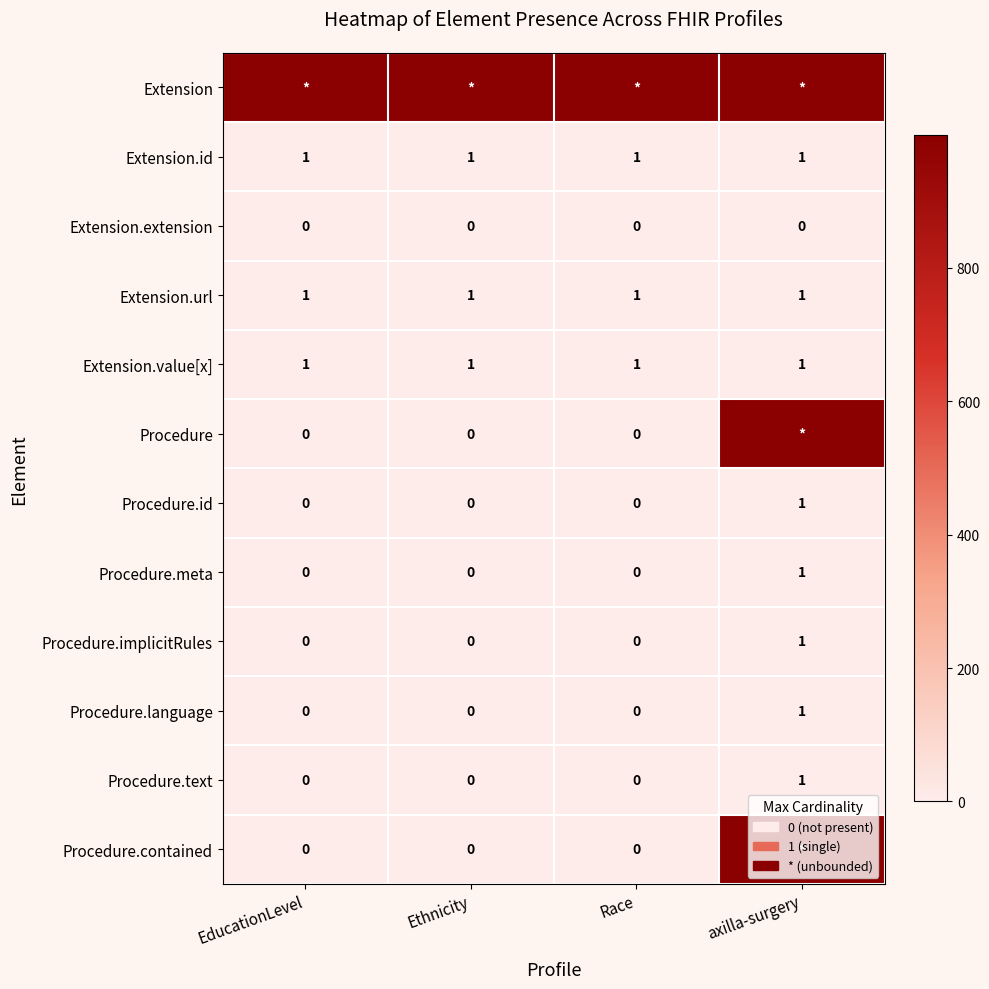

Is the value of Procedure.implicitRules at Ethnicity greater than the value of Extension.url at EducationLevel?

No